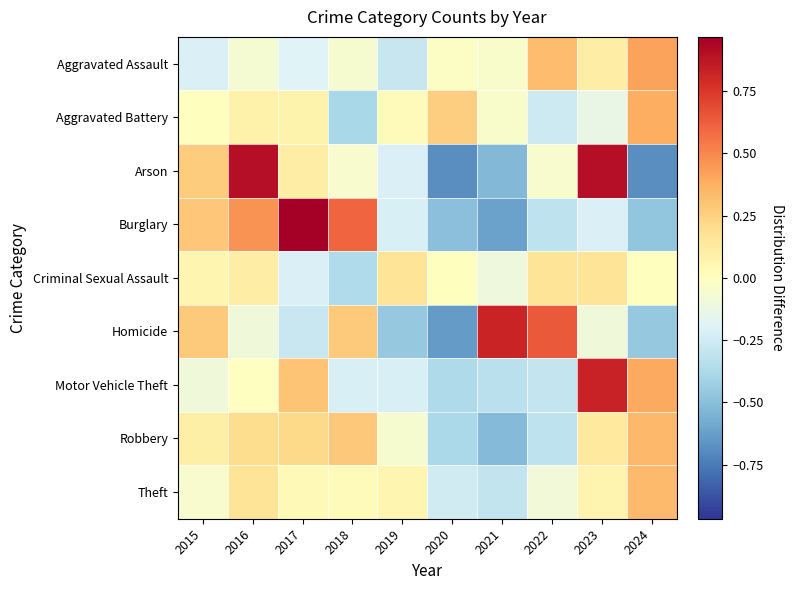

Which category has the lowest value across all series?

2020